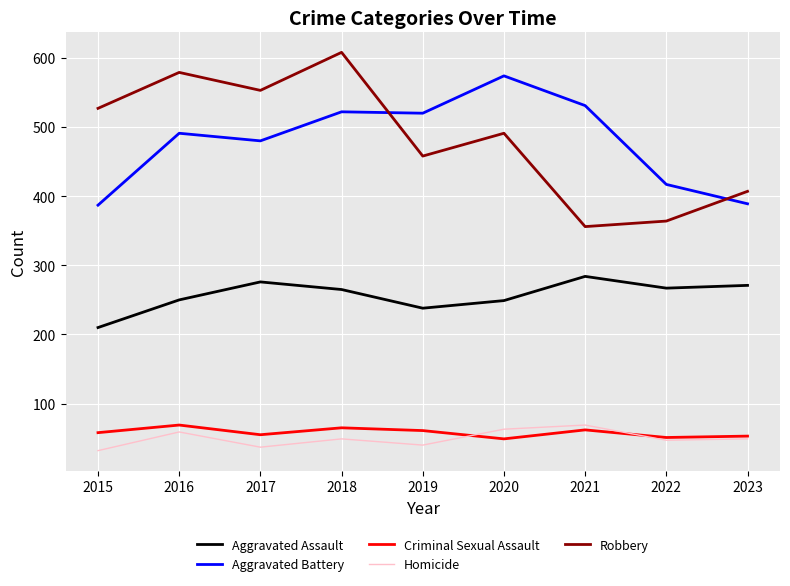

What is the maximum value shown in the chart?

608